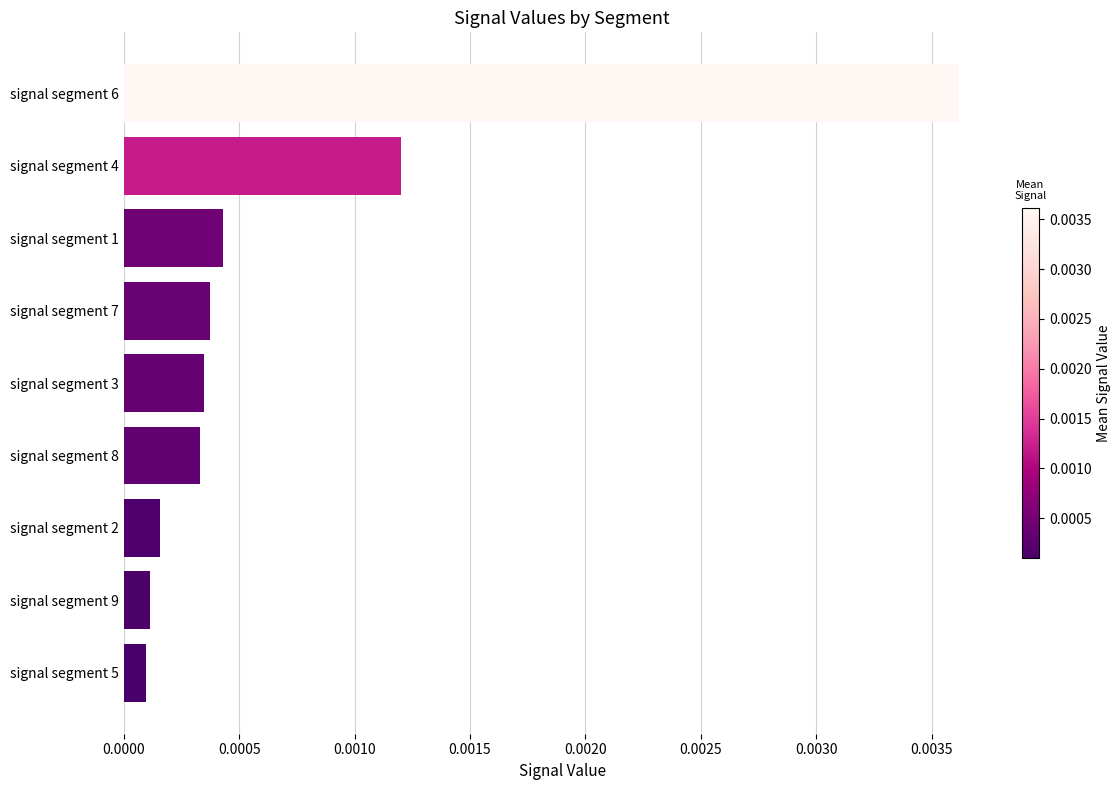

Which label corresponds to the largest value in the chart?

signal segment 6